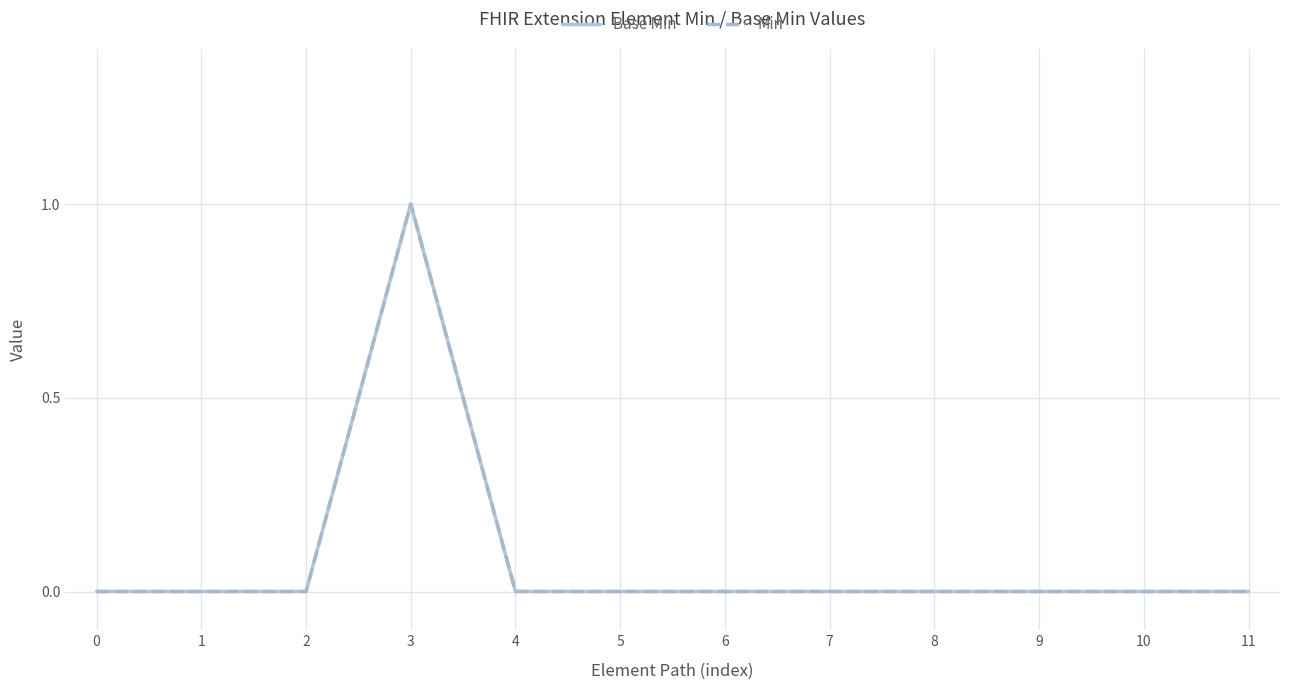

Between 5 and 10, which is larger?

5